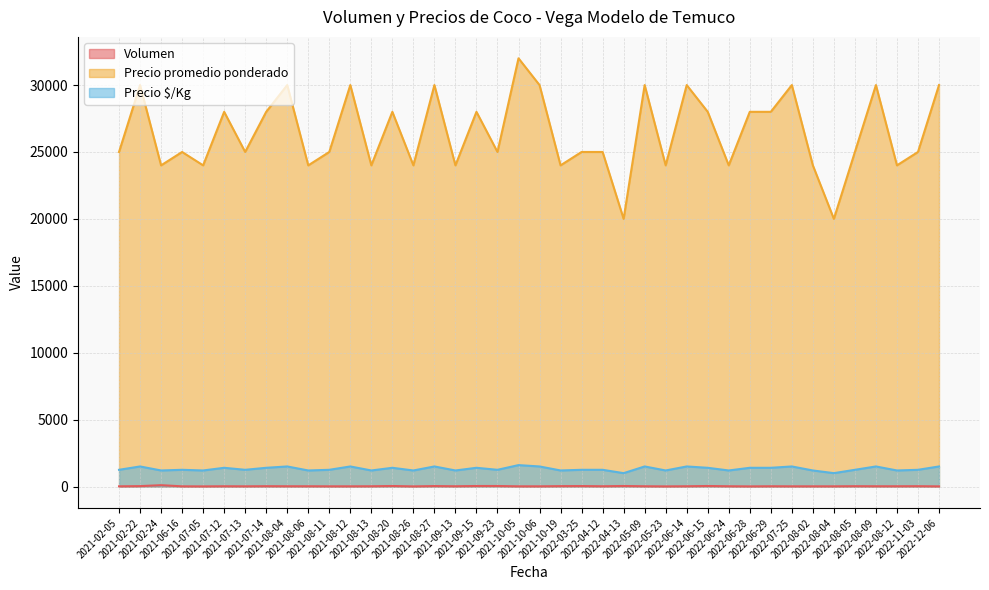

How many data points in Precio promedio ponderado are above 25000?

18